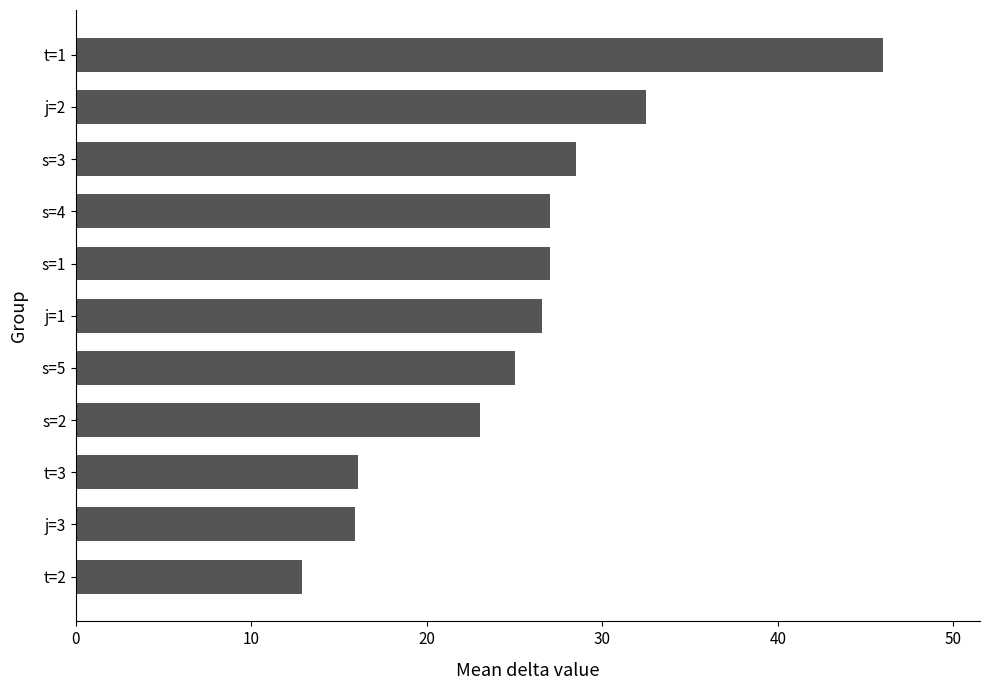

What is the difference between the second highest and minimum values?

19.6